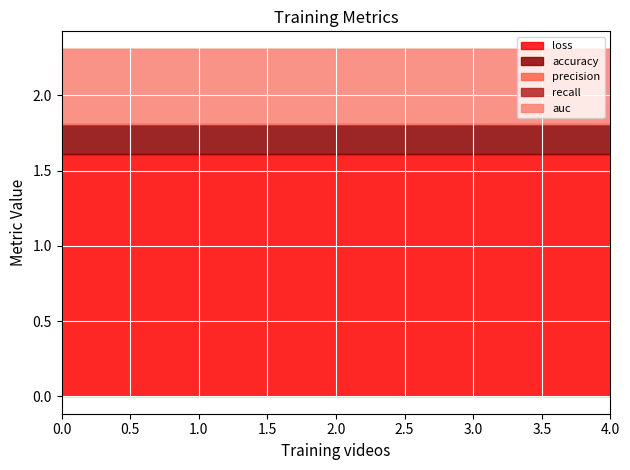

What is the highest value of the loss series?

1.6